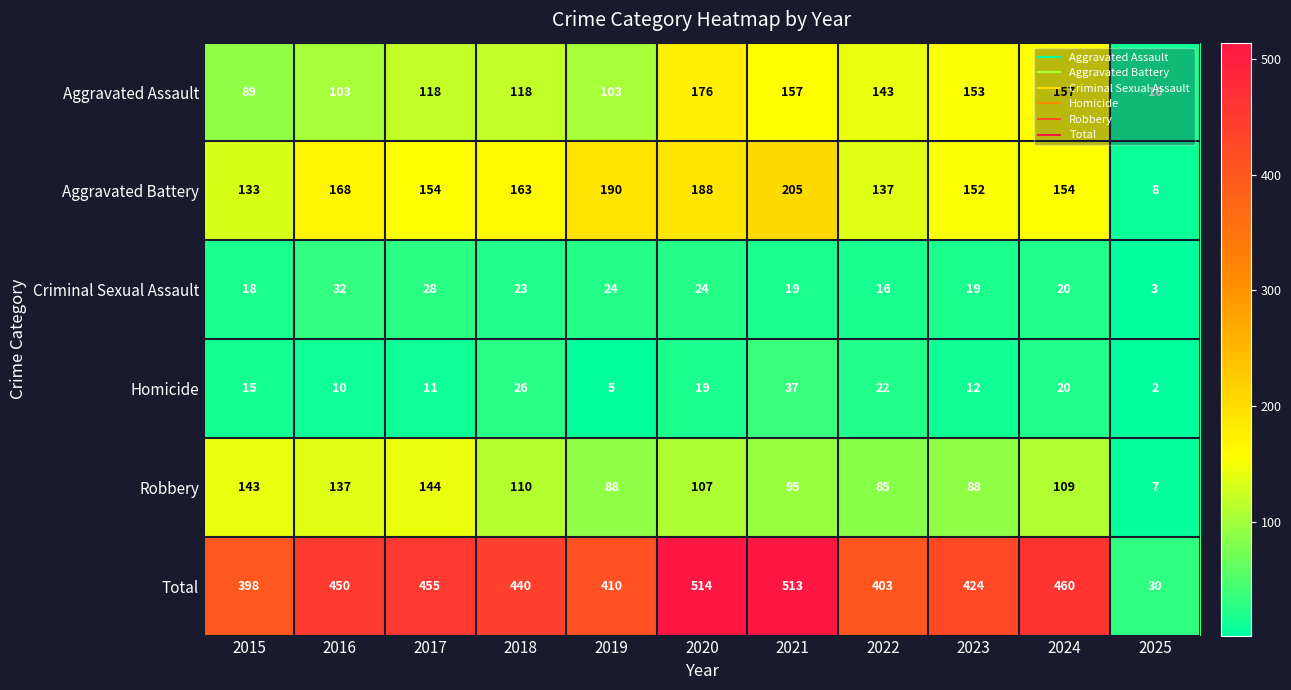

List the series in order of their peak value, highest first.

Total, Aggravated Battery, Aggravated Assault, Robbery, Homicide, Criminal Sexual Assault